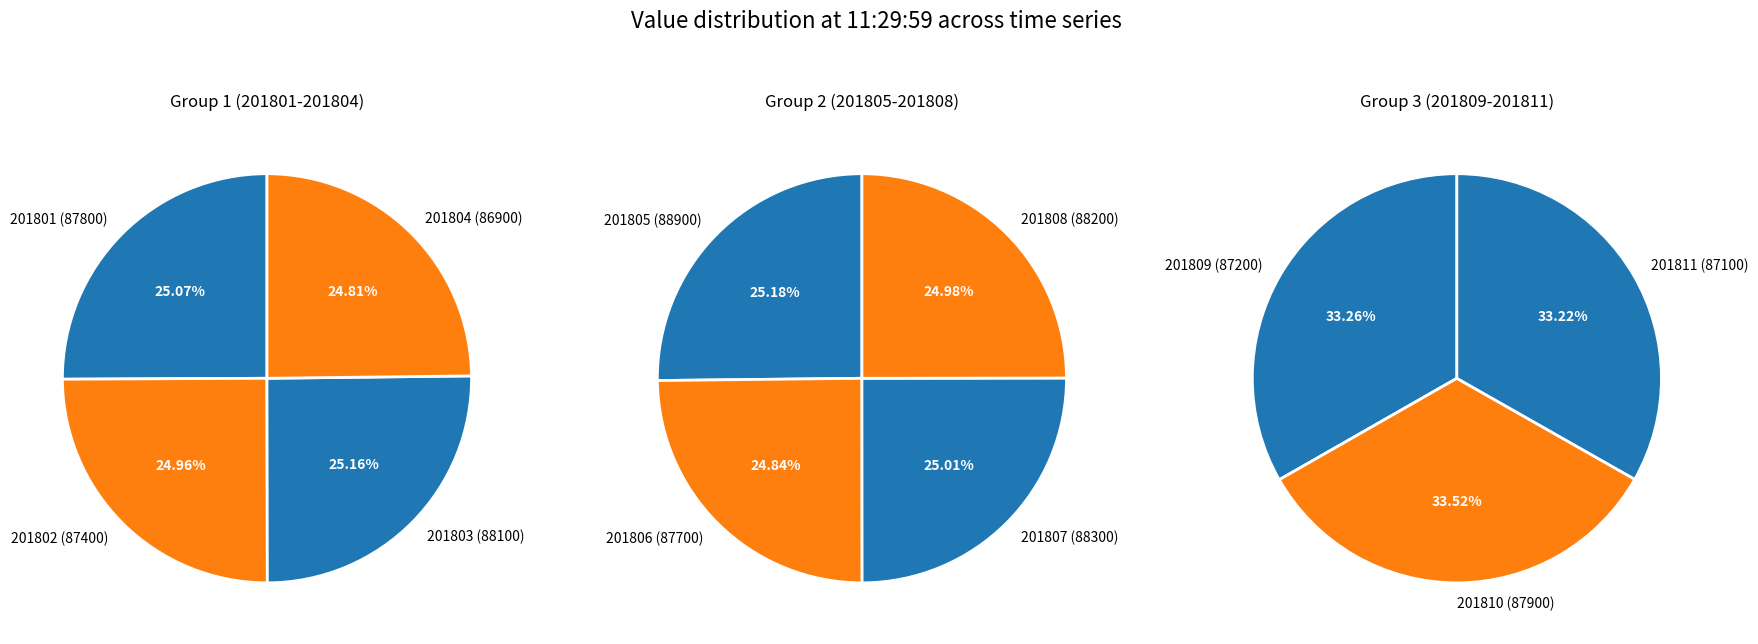

True or false: 201811 accounts for 9% of the total.

True